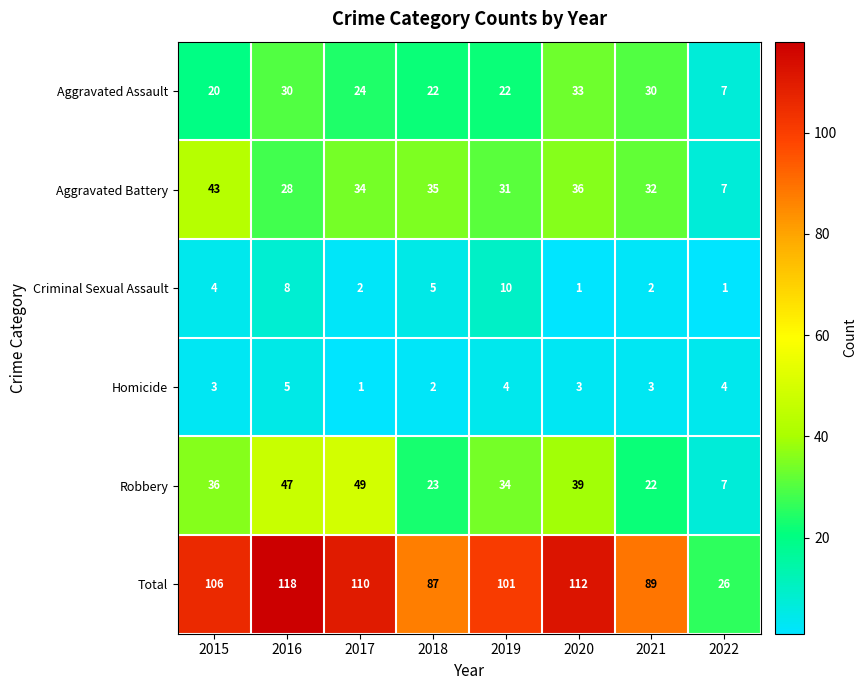

The value of Robbery at 2022 is 7. True or false?

True